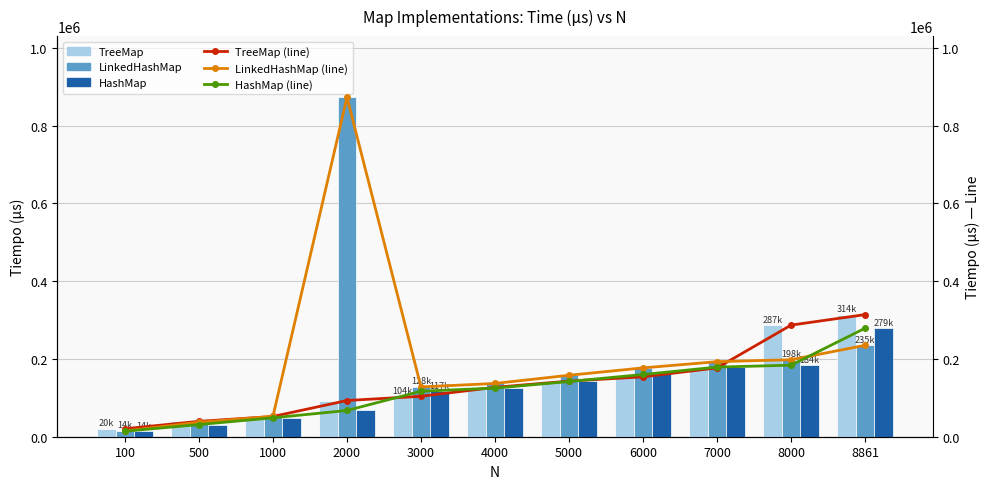

The LinkedHashMap (line) series shows 23354 at 100. True or false?

False